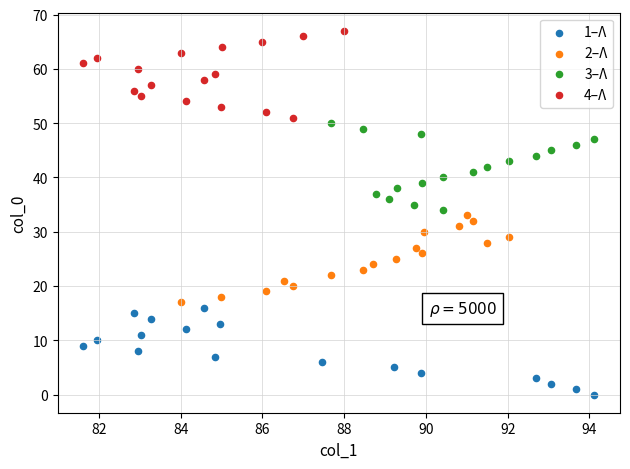

Which series reaches the minimum Y coordinate?

1–Λ